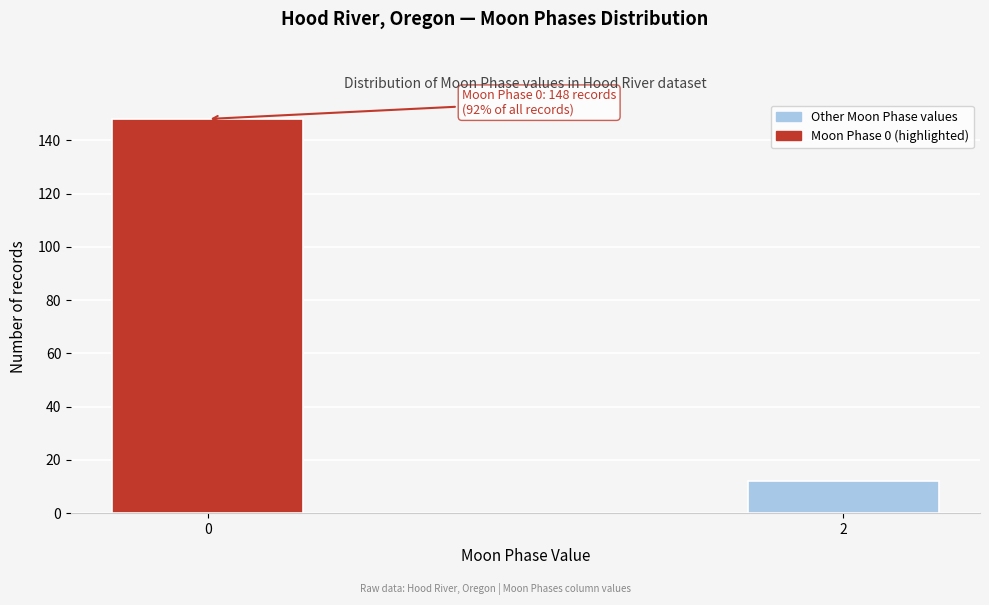

Reading left to right, what are all the values shown in this chart?

148	12